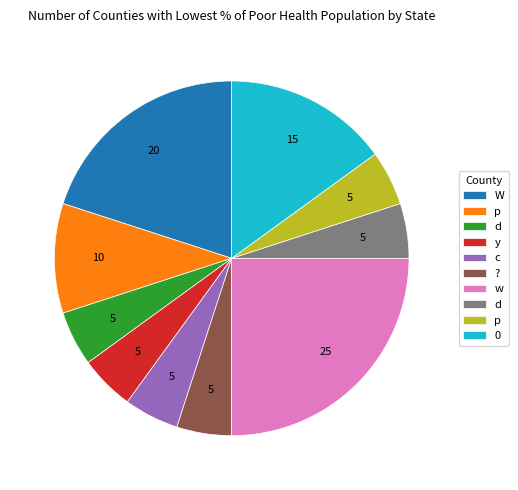

Is there any slice that represents more than half of the pie?

No